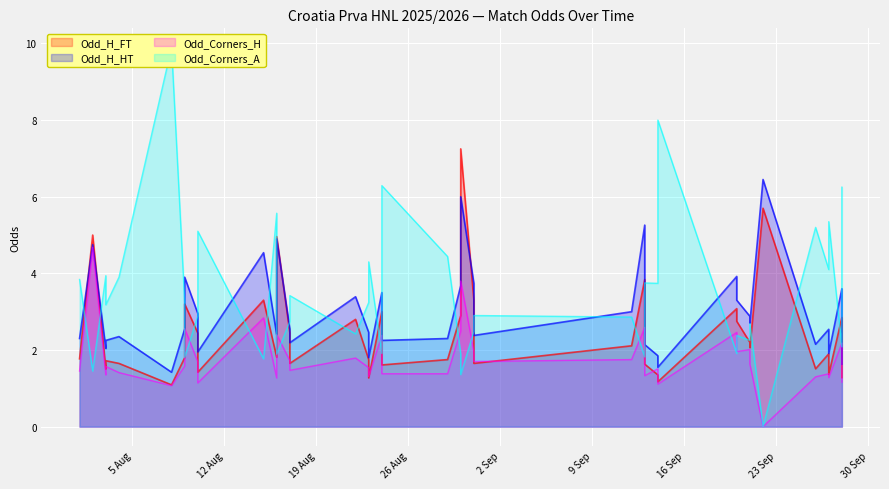

Which series has the widest spread of values?

Odd_Corners_A